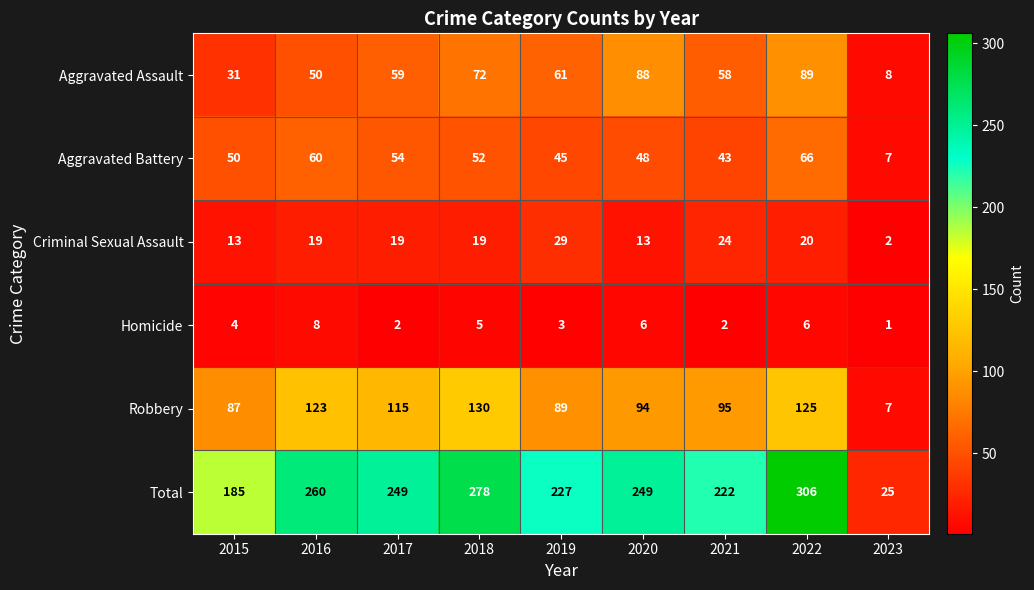

How many categories are shown in the chart?

9